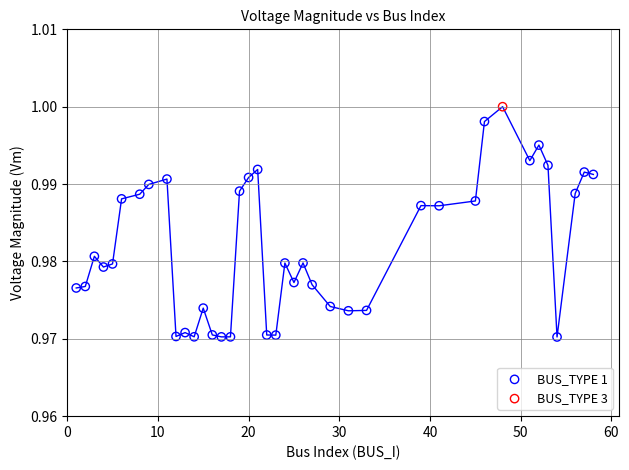

What are all the series names shown in the legend?

BUS_TYPE 1, BUS_TYPE 3